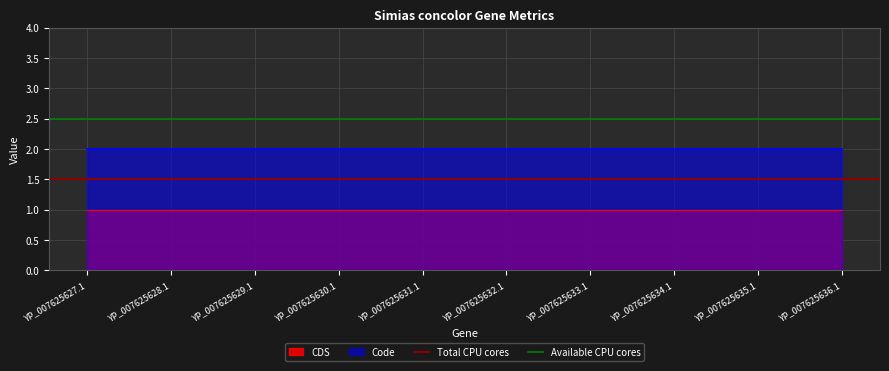

What is the maximum value for Total CPU cores?

1.5